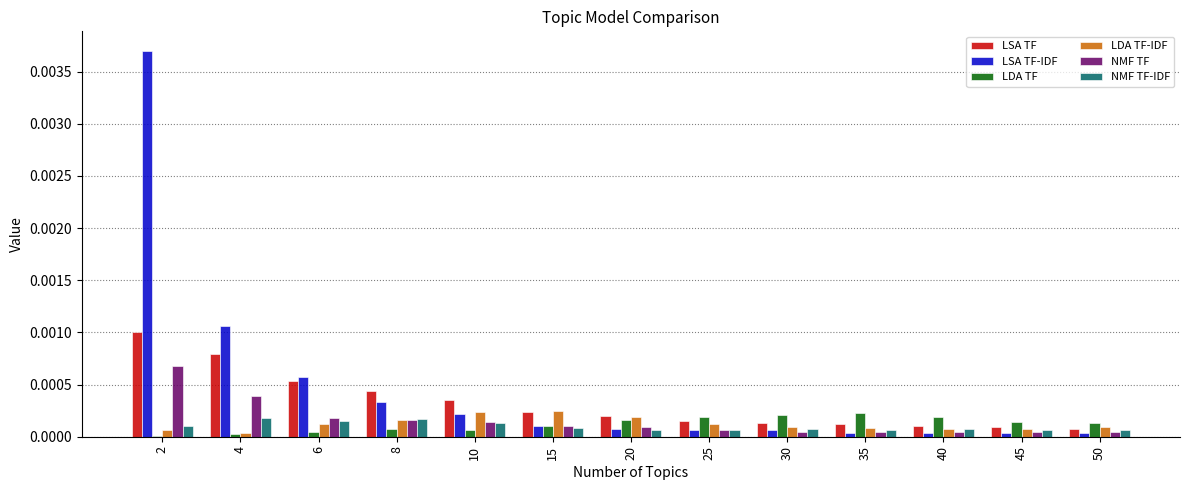

Which series changed the most between 2 and 25?

LSA TF-IDF